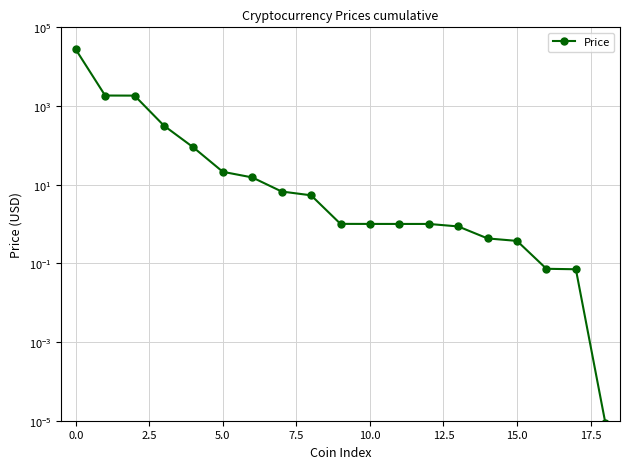

True or false: there are more than 2 points higher than both neighbors.

False